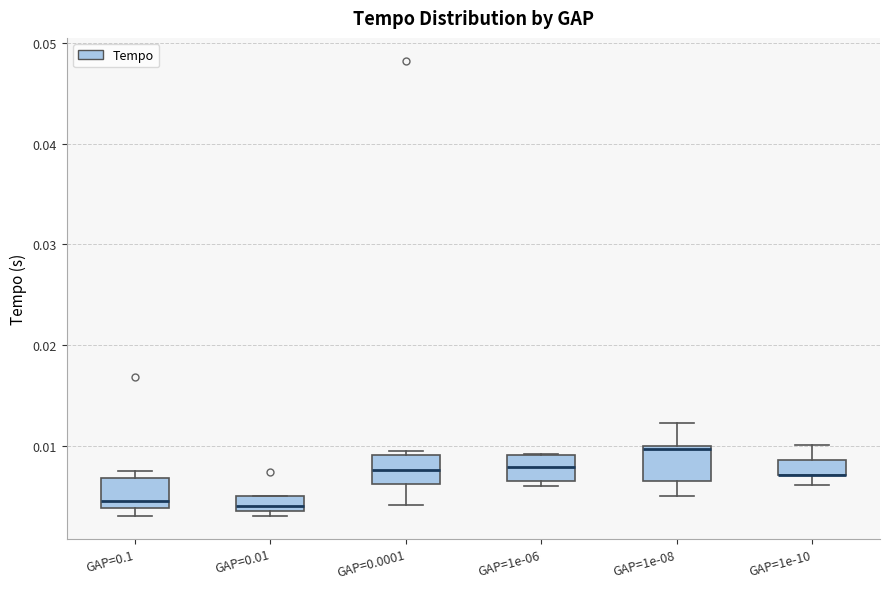

Where does the median line of the box for GAP=0.0001 sit on the y-axis? The values are not printed on the chart, so give them approximately, as read against the axis.

0.008